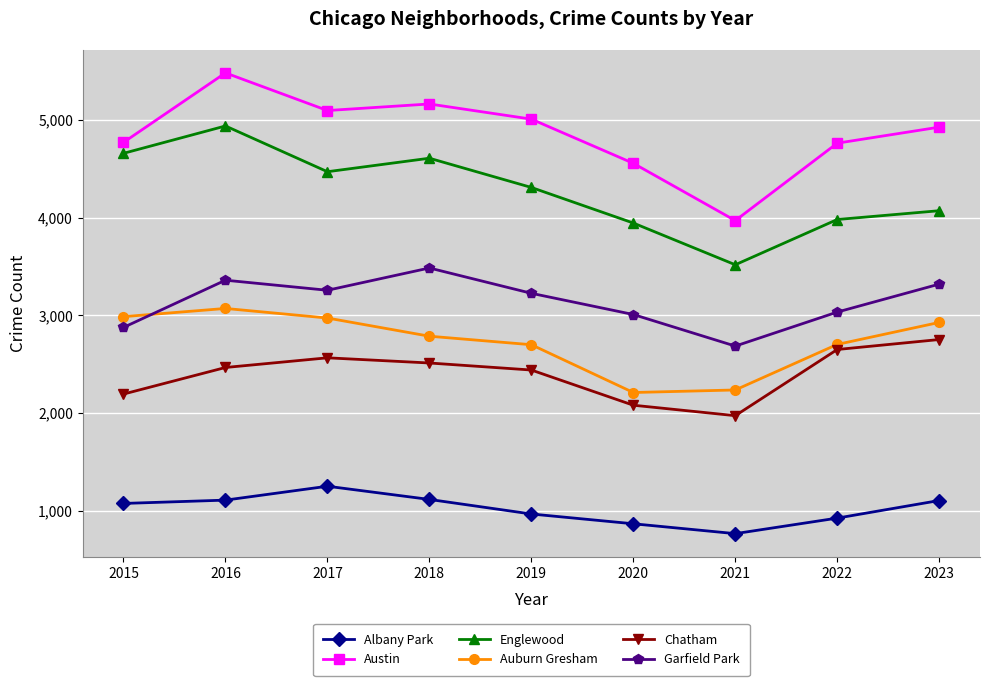

Which series has the widest spread of values?

Austin